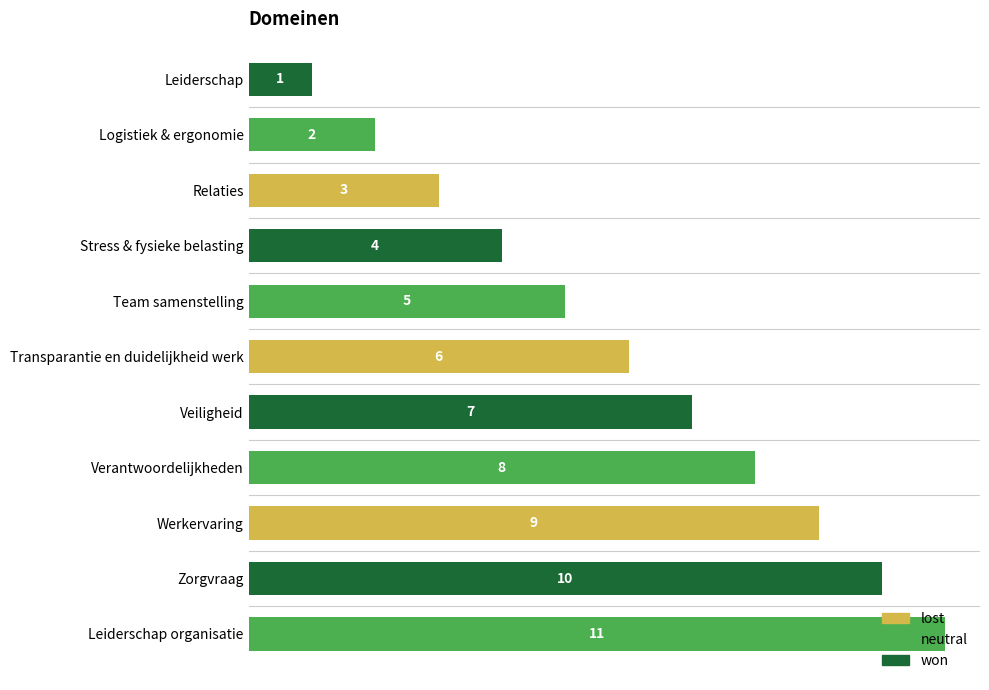

Between Leiderschap organisatie and Verantwoordelijkheden, which is larger?

Leiderschap organisatie